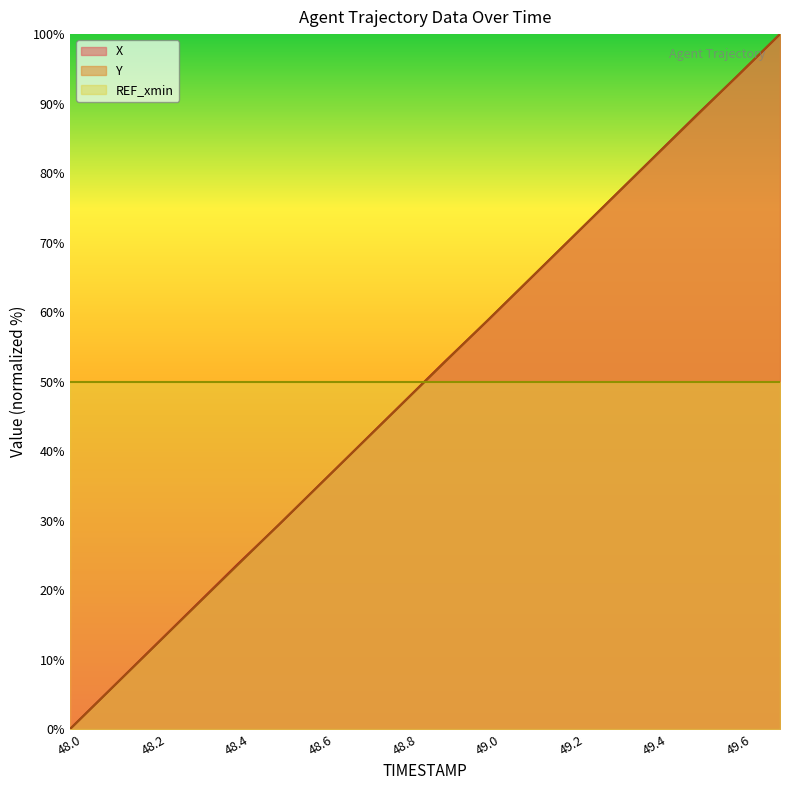

How many data points in Y are less than 52?

9